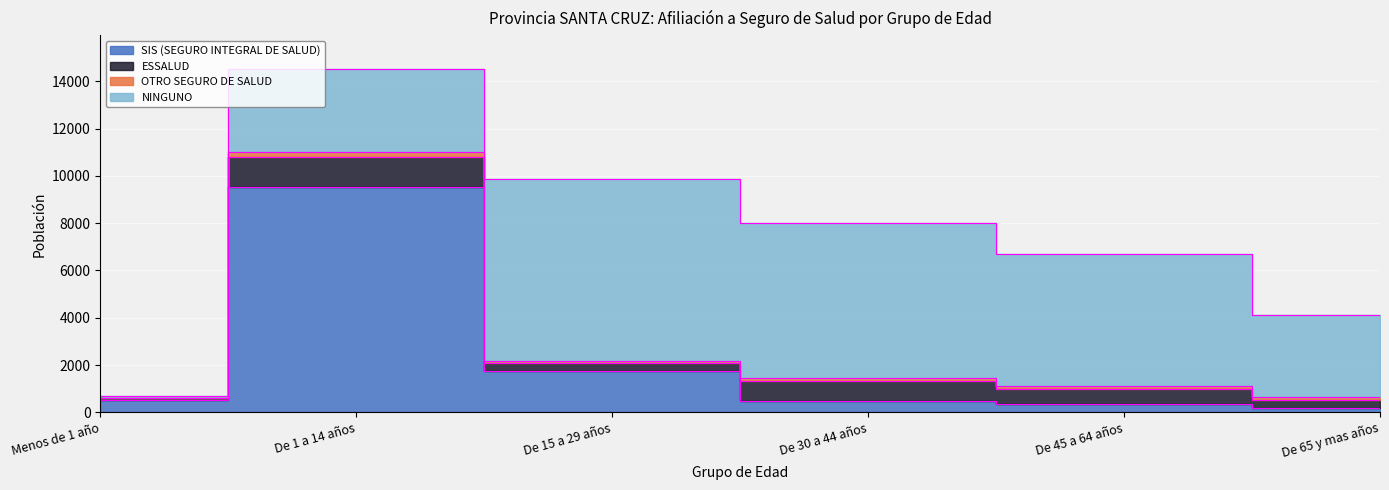

Rank the series by their maximum value, from lowest to highest.

OTRO SEGURO DE SALUD, ESSALUD, NINGUNO, SIS (SEGURO INTEGRAL DE SALUD)